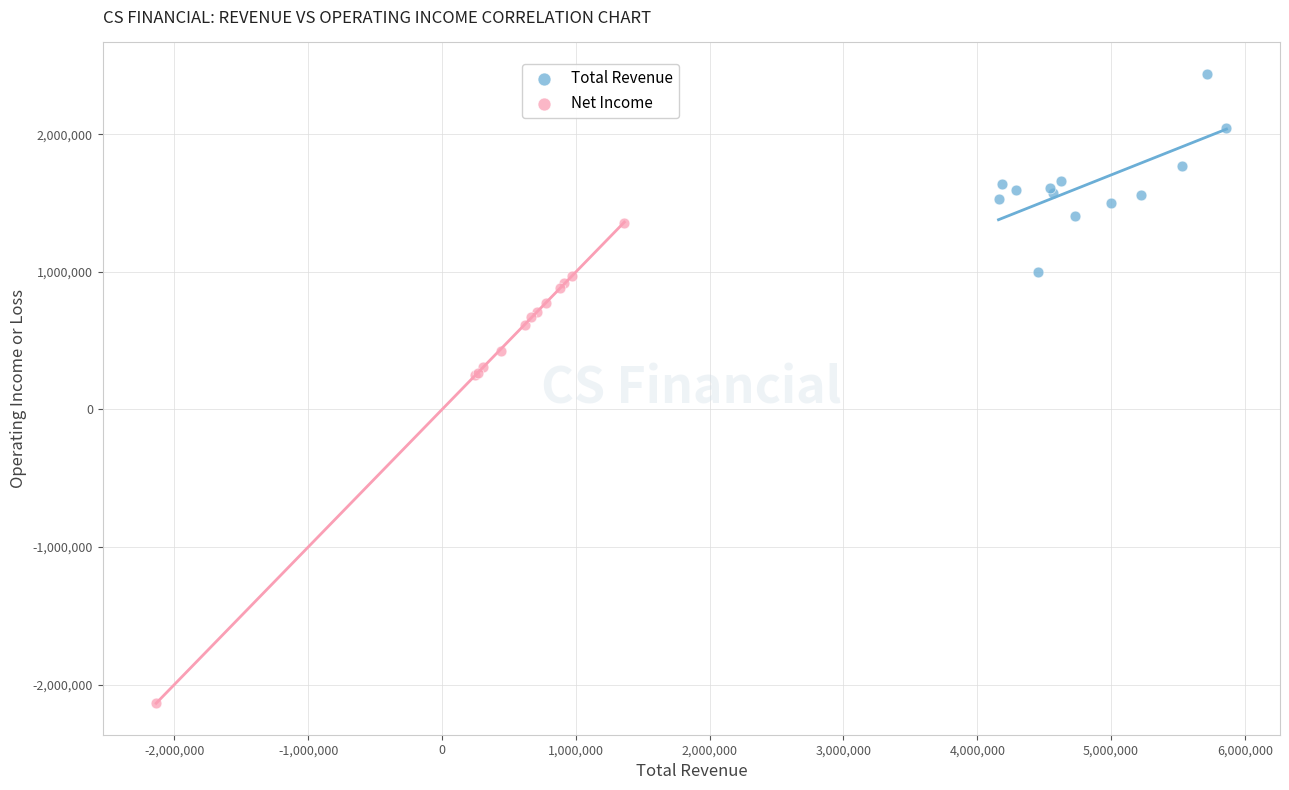

Which series contains the highest Y value?

Total Revenue